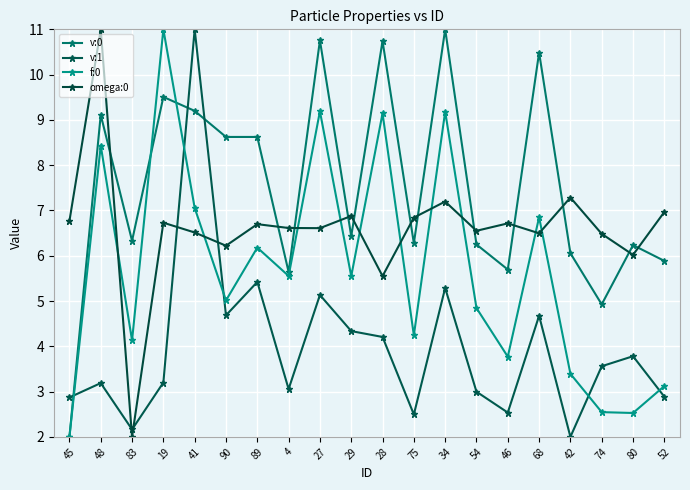

True or false: omega:0 and f:0 cross at least once.

True